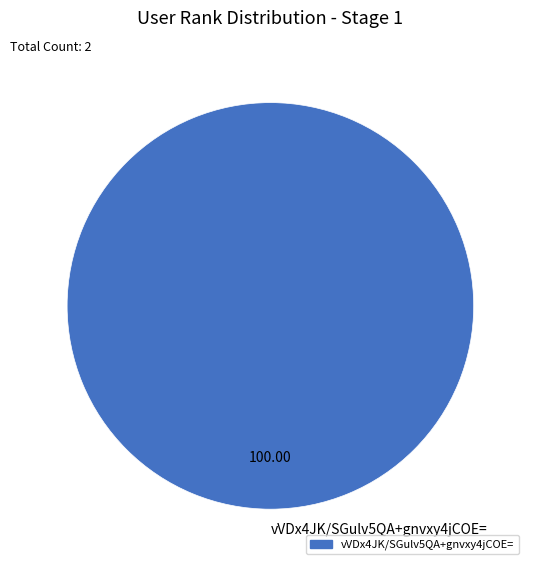

How many slices are in this pie chart?

1